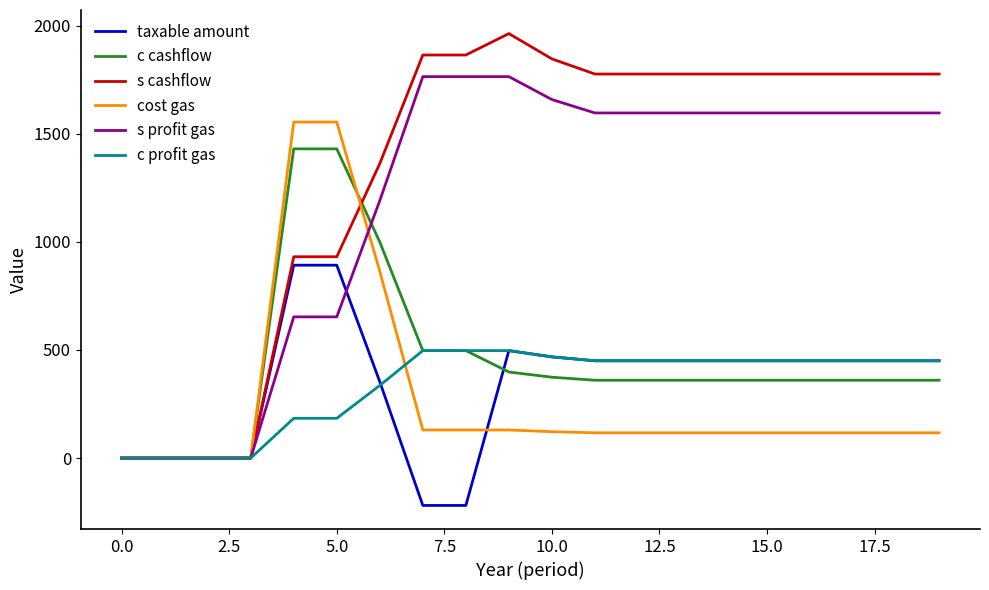

True or false: c cashflow and cost gas intersect in this chart.

True